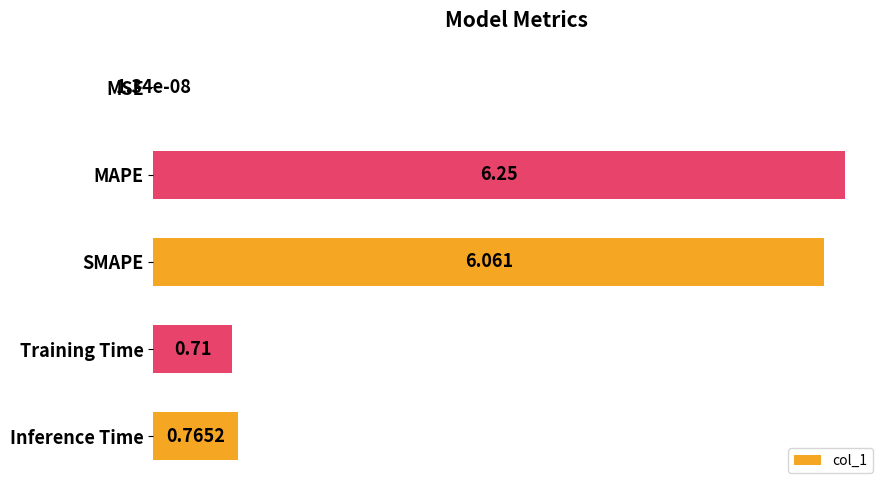

At which label is the value closest to 3?

Inference Time